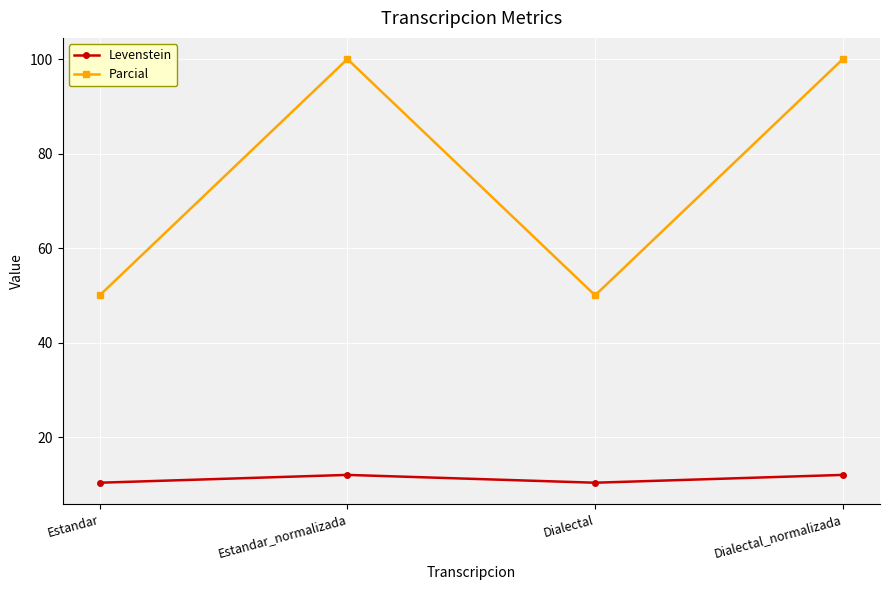

True or false: Parcial and Levenstein cross at least once.

False